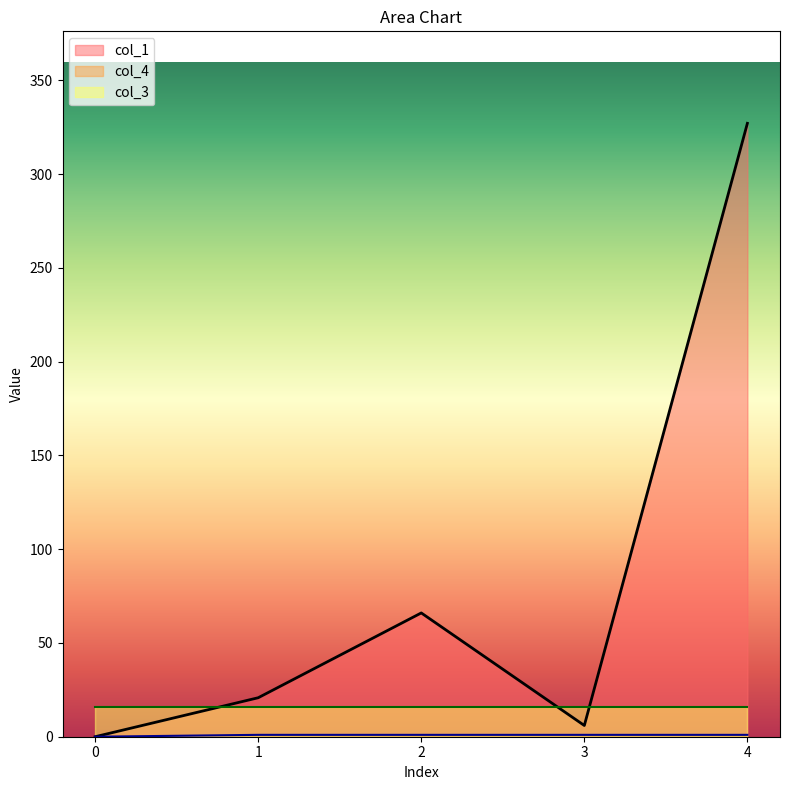

At which category is the sum across all series the highest?

4